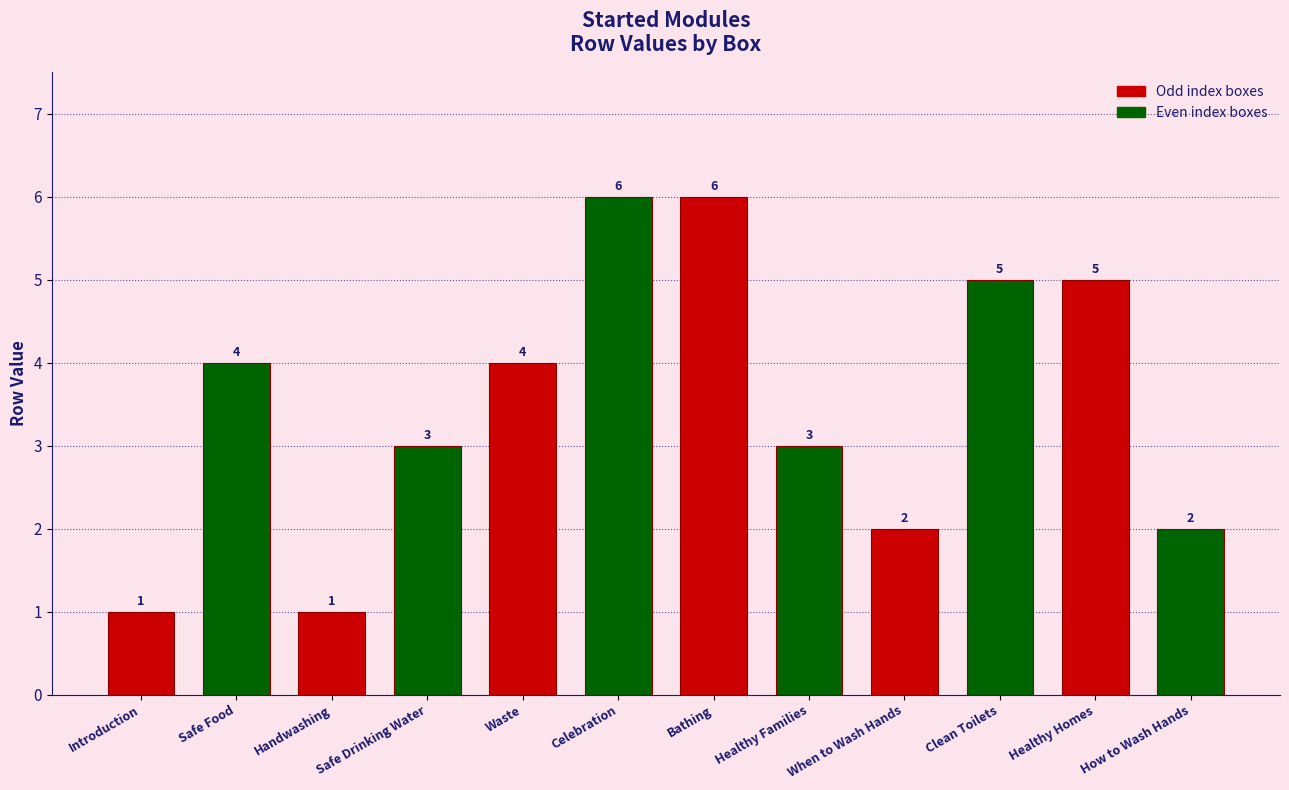

True or false: the data shows 9 at Celebration.

False